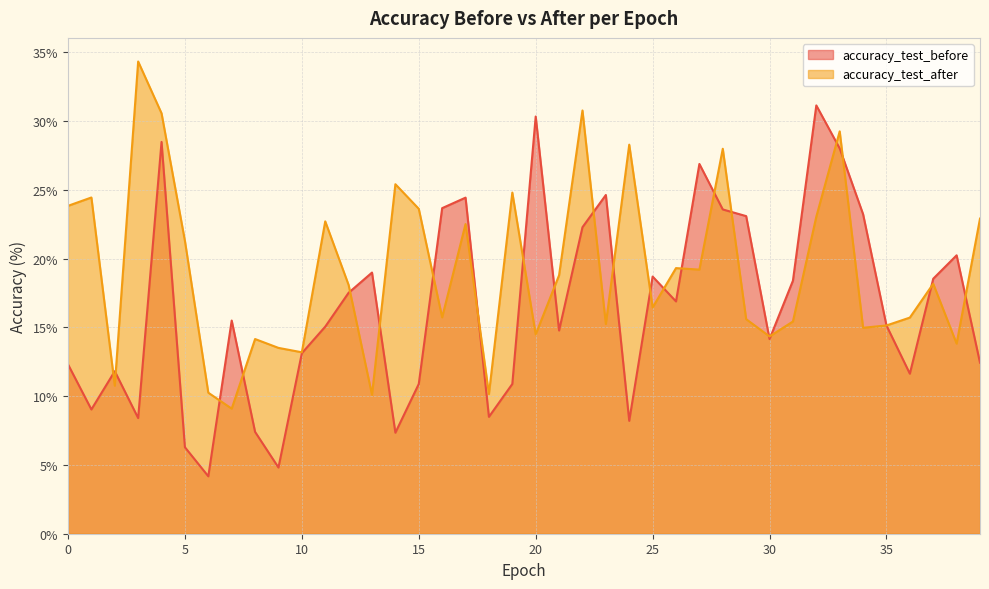

List the labels in order of accuracy_test_before value, largest first.

32, 20, 4, 33, 27, 23, 17, 16, 28, 34, 29, 22, 38, 13, 25, 37, 31, 12, 26, 7, 35, 11, 21, 30, 10, 39, 0, 2, 36, 15, 19, 1, 18, 3, 24, 8, 14, 5, 9, 6